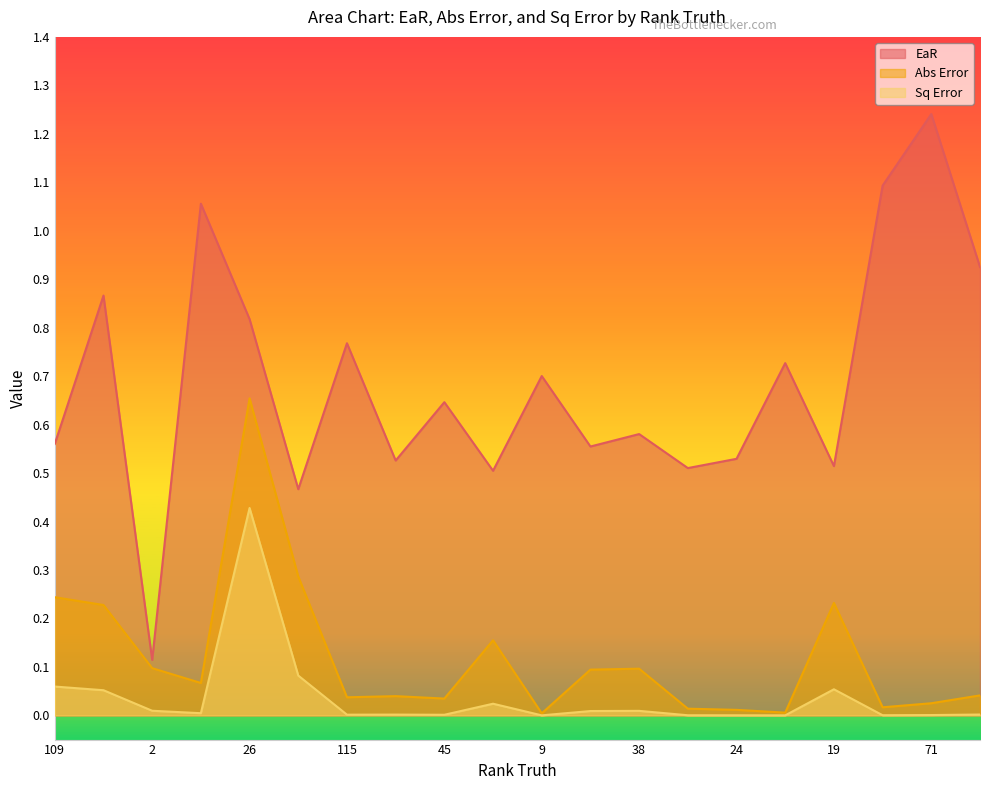

What are all the series names shown in the legend?

EaR, Abs Error, Sq Error